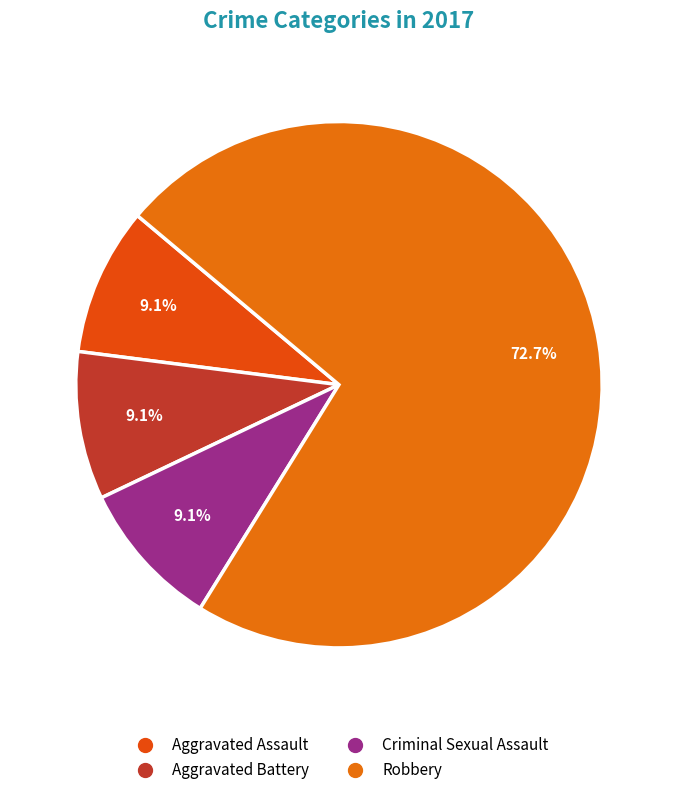

How many segments does this pie chart have?

4